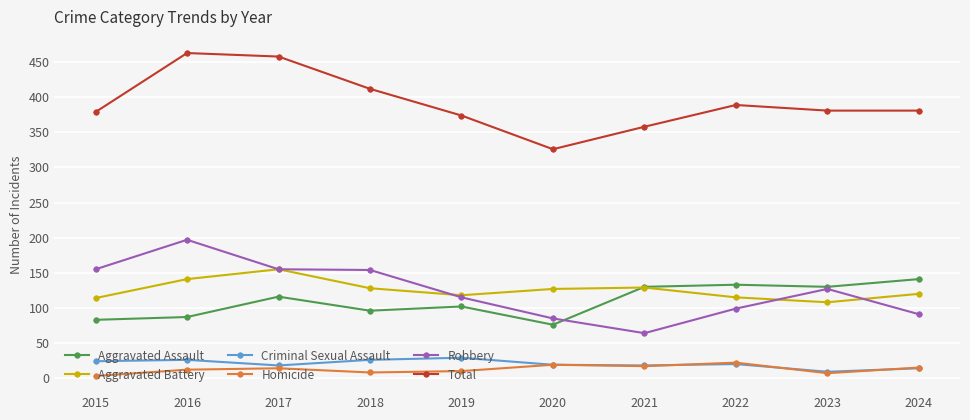

Is it true that Aggravated Battery equals 115 at 2022?

True